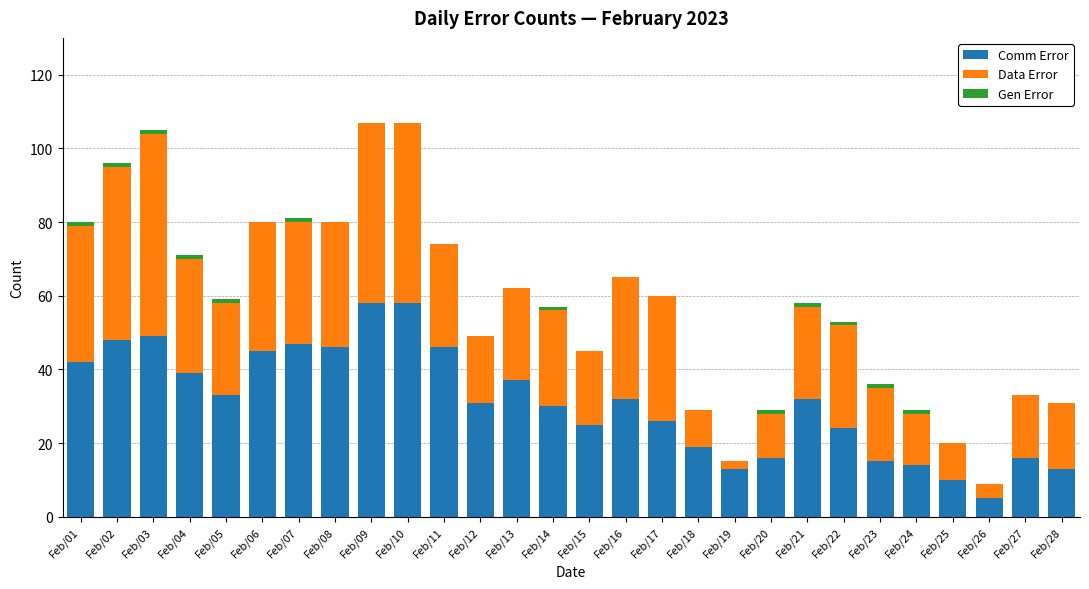

What is the difference between the Comm Error values at Feb/08 and Feb/04?

7